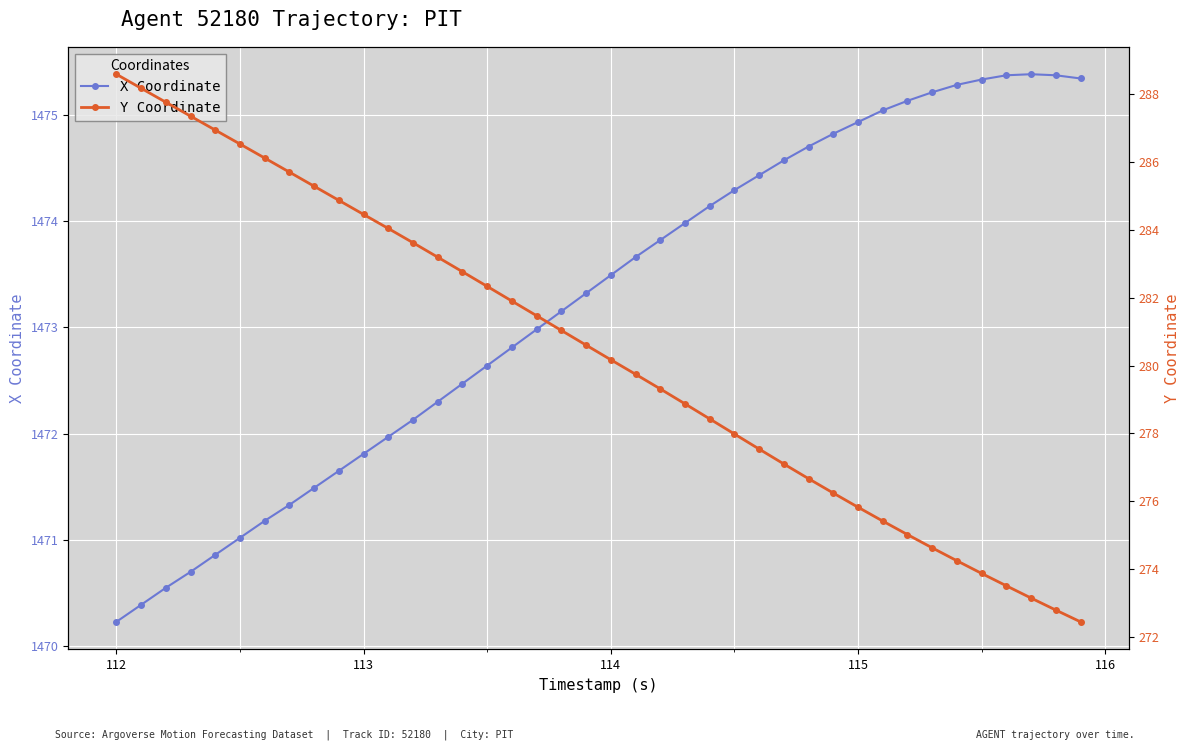

How many lines are shown in the chart?

2